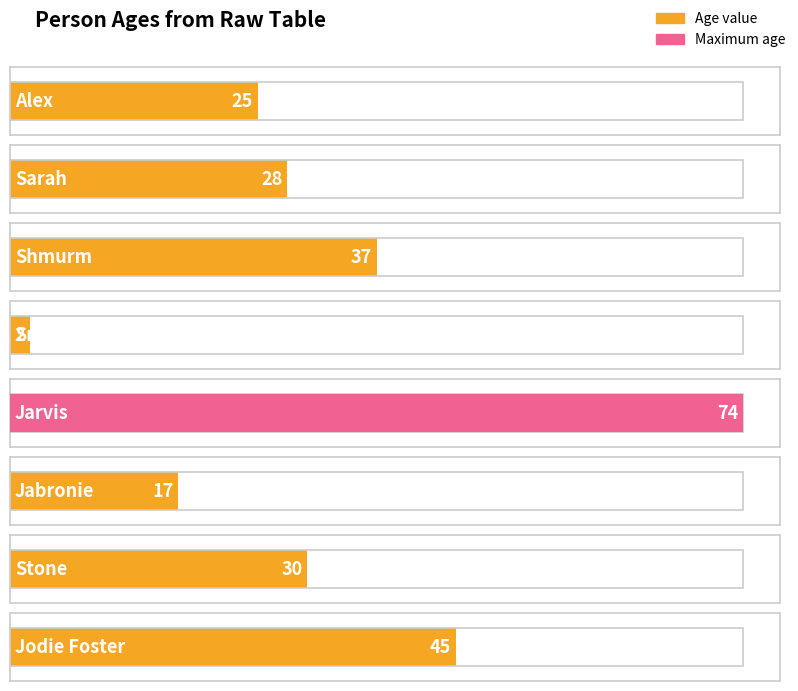

Which category has the lowest value across all series?

Smorgle